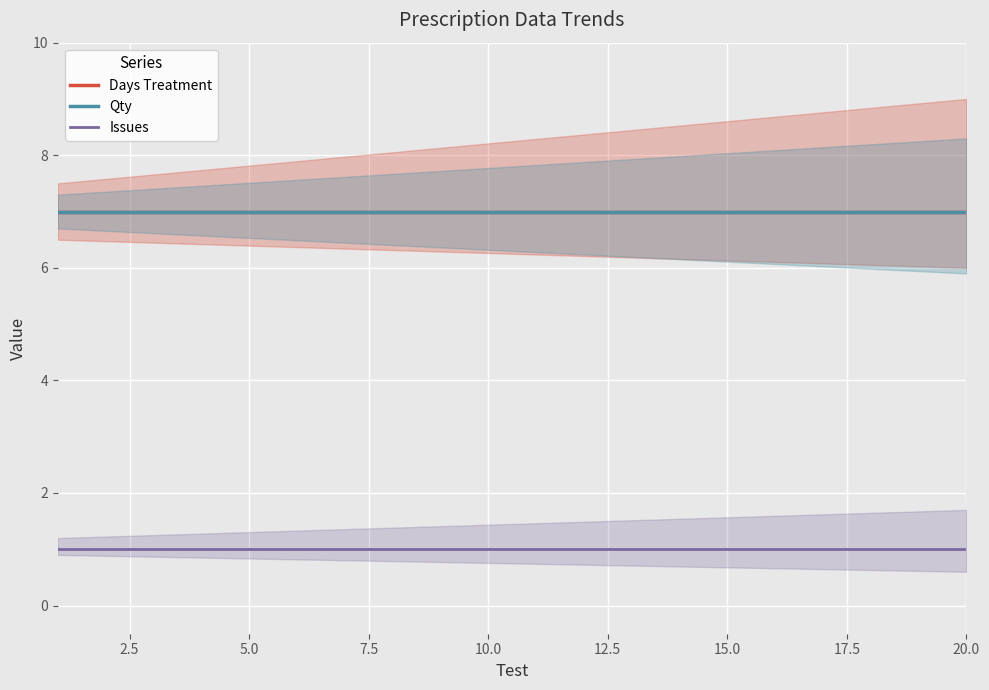

Which series changed the most between 17.5 and 9?

Days Treatment